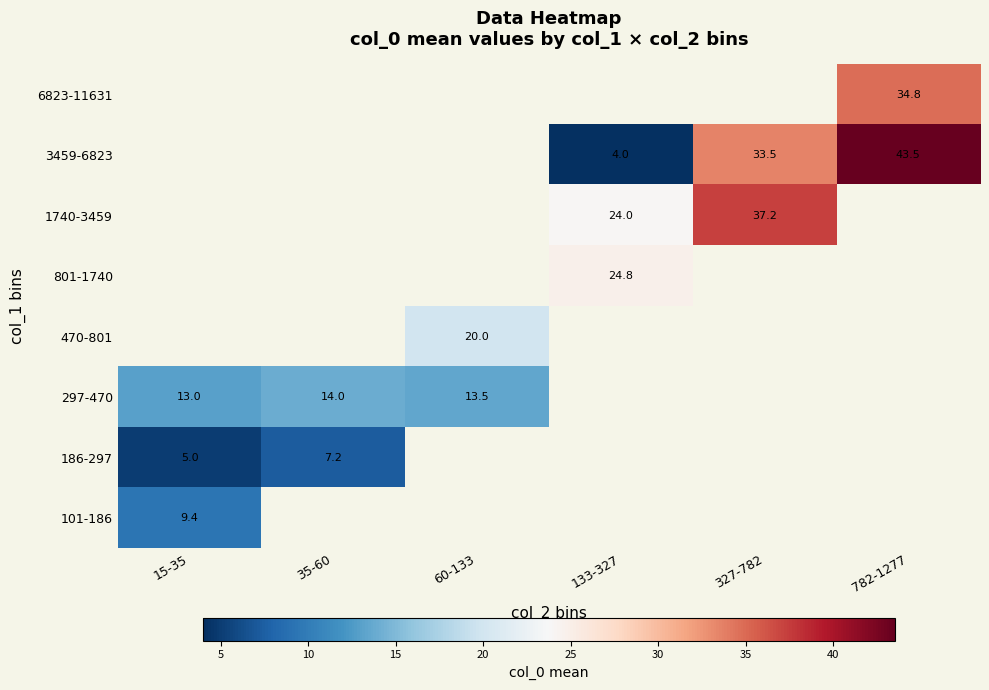

Is it true that 801-1740 equals 24.8 at 133-327?

True